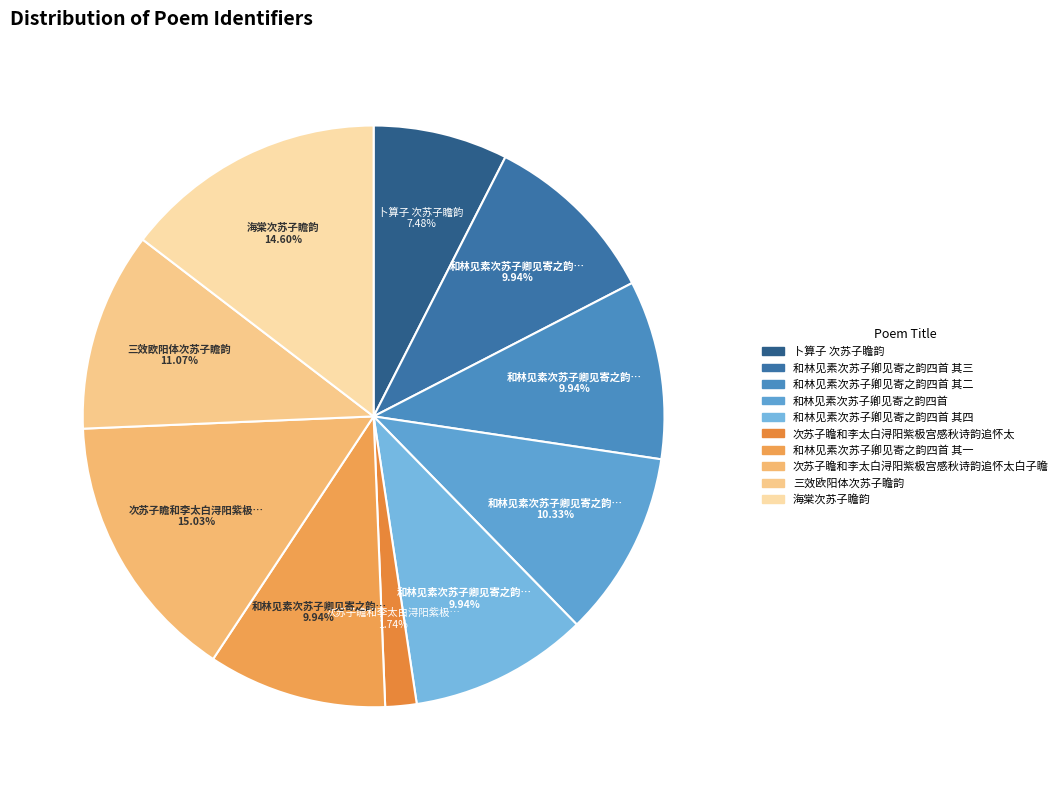

How many segments does this pie chart have?

10